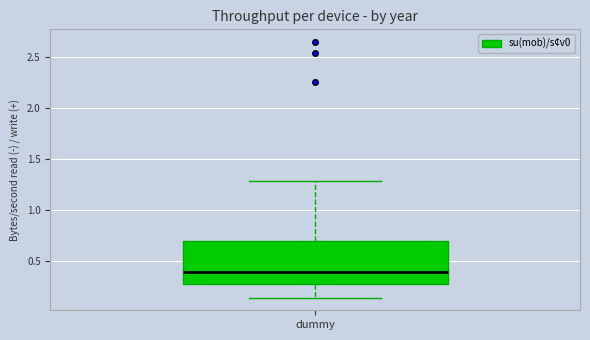

Transcribe this box plot: give where the median line is, the range the box spans, and where the two whiskers end, as read against the y-axis. The values are not printed on the chart, so give them approximately, as read against the axis.

median 0.40, box 0.30 to 0.70, whiskers 0.15 to 1.30